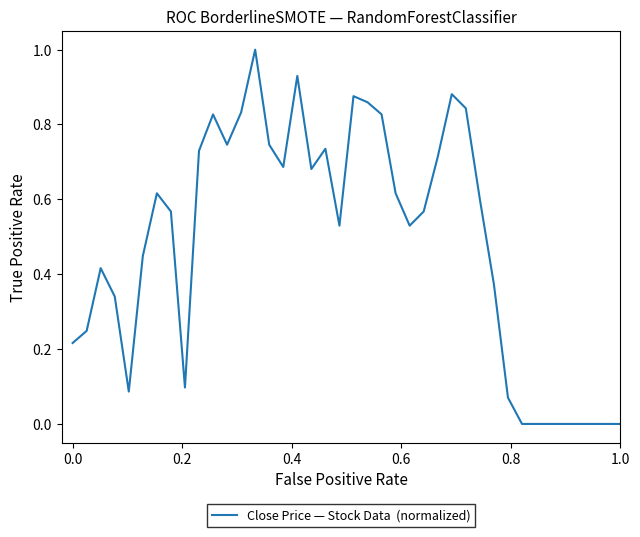

What is the greatest value displayed?

1.0